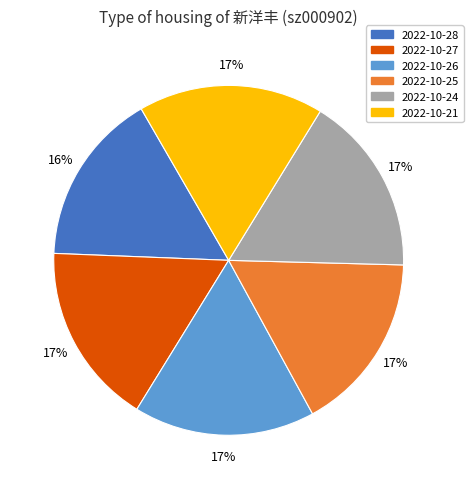

How many slices are in this pie chart?

6